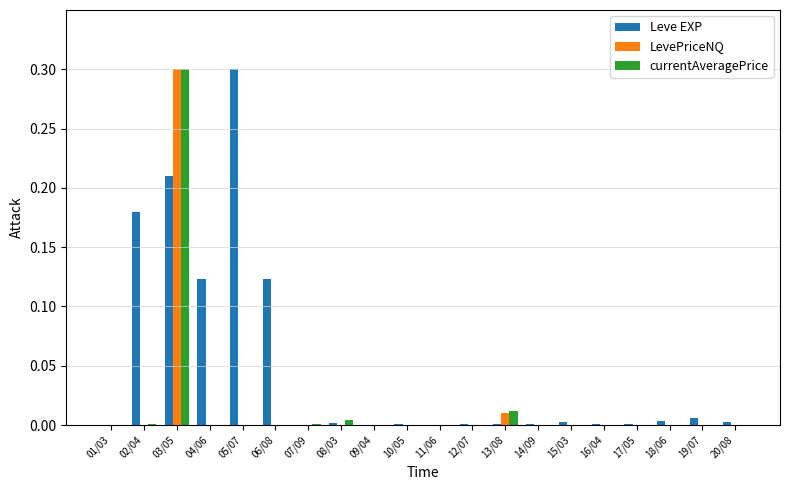

Which series changed the most between 04/06 and 07/09?

Leve EXP